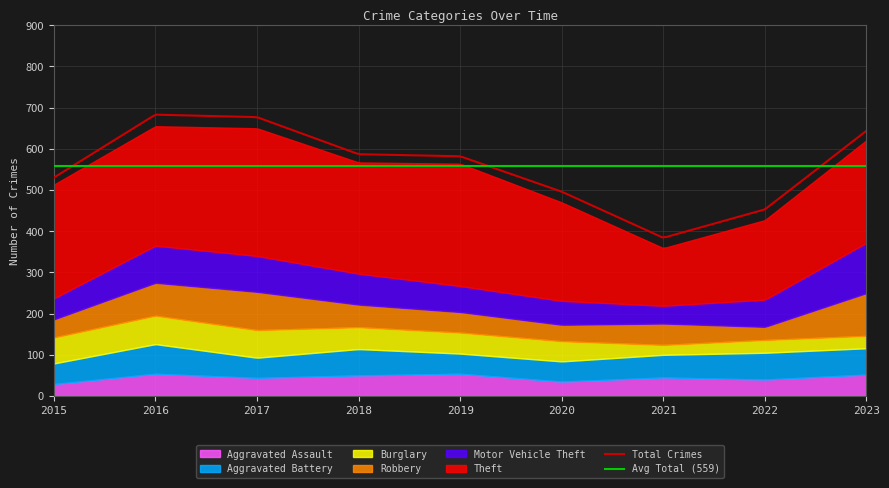

How many data points in Motor Vehicle Theft are above 66?

4